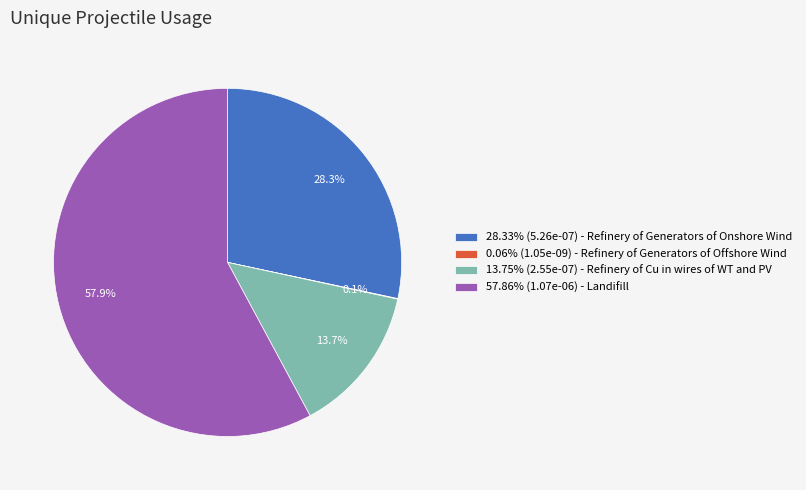

Is there any slice that represents more than half of the pie?

Yes